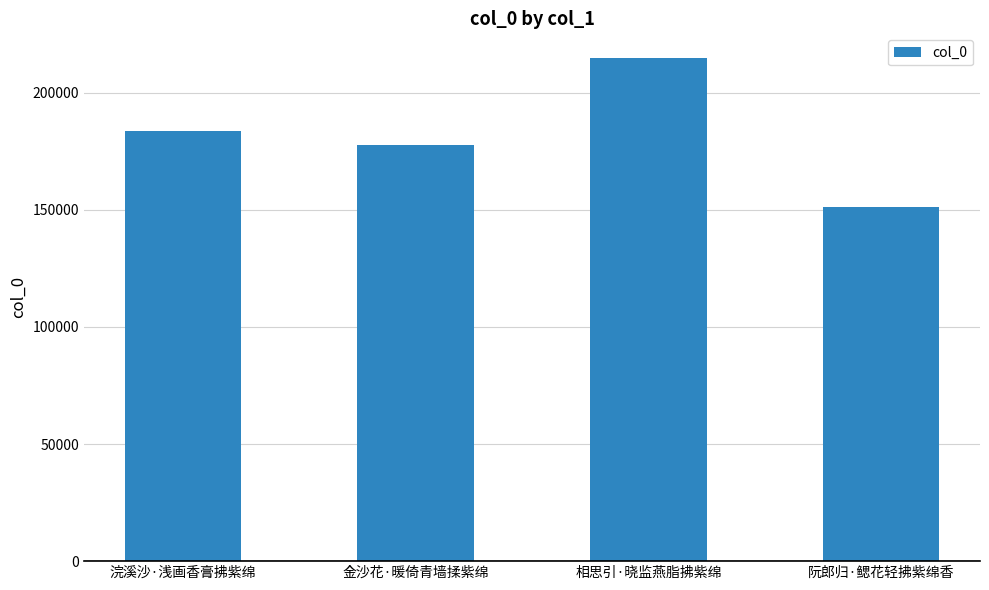

Is it true that the value at 相思引·晓监燕脂拂紫绵 is 214681?

True